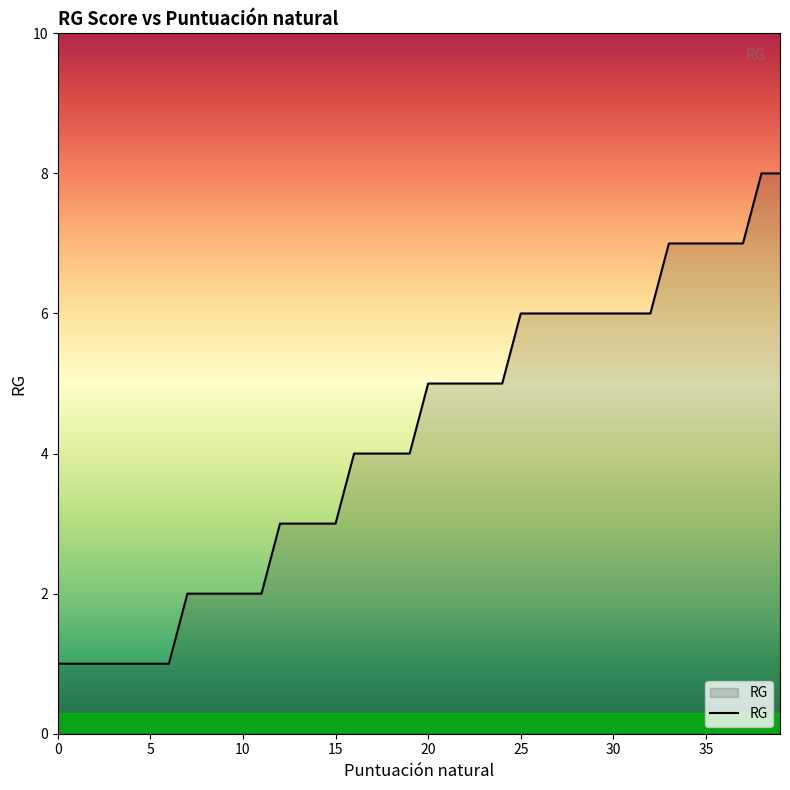

What is the greatest value displayed?

8